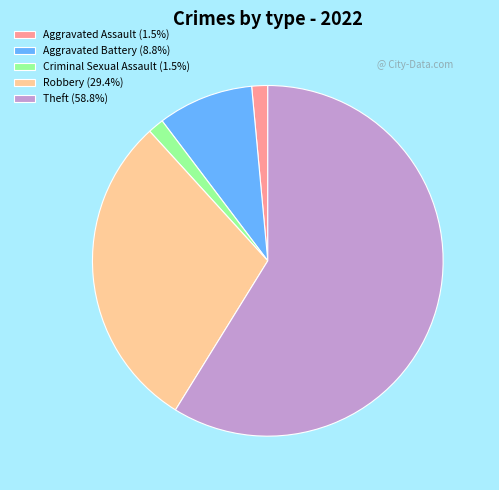

Is it true that Aggravated Assault is 9% of the pie?

False